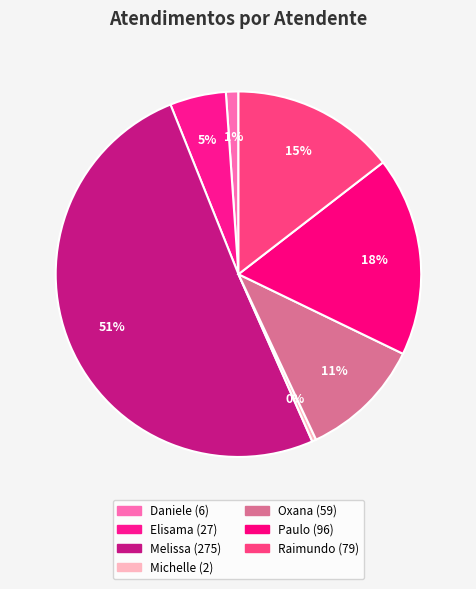

How many segments does this pie chart have?

7